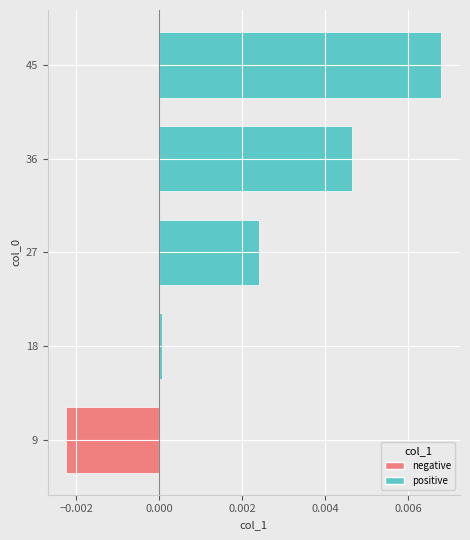

Rank the categories by value from highest to lowest.

45, 36, 27, 18, 9